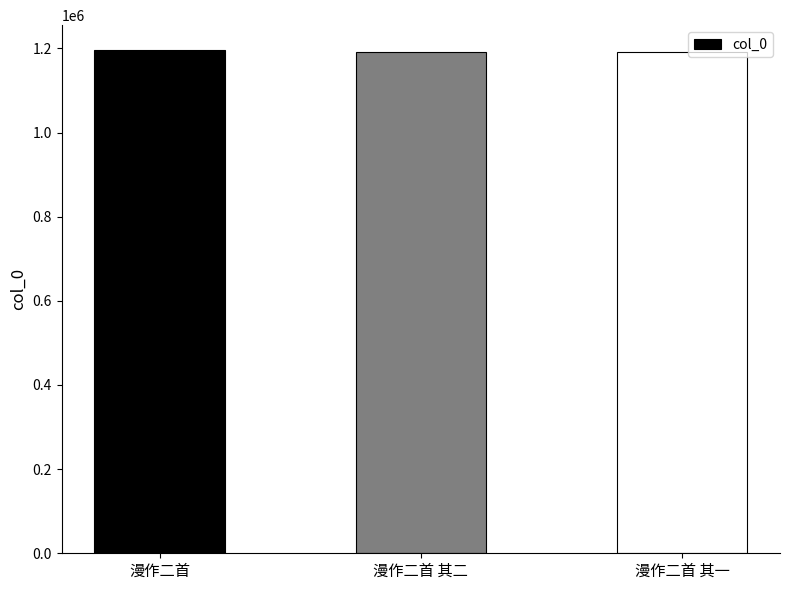

The chart shows a value of 541412 at 漫作二首 其一. True or false?

False